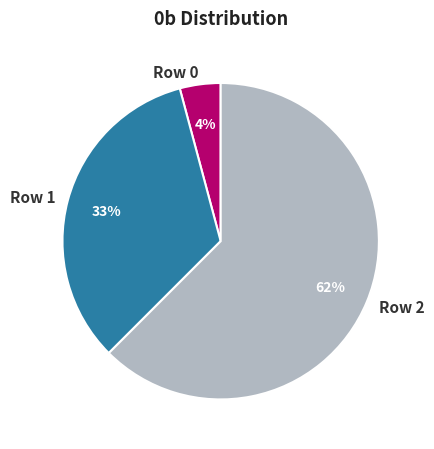

Is there a majority slice in this chart?

Yes